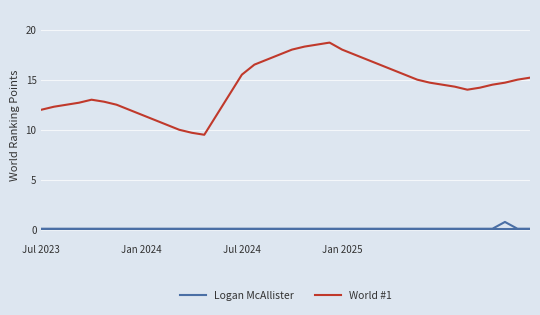

What is the highest value of the World #1 series?

18.7